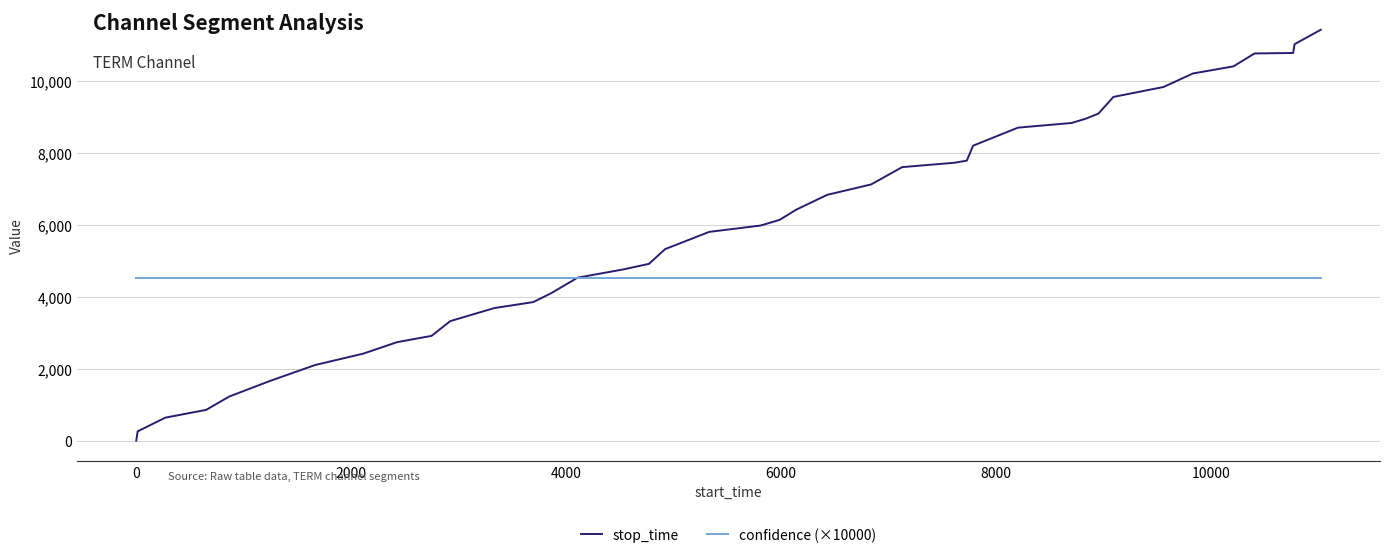

True or false: stop_time has more than 2 points higher than both neighbors.

False